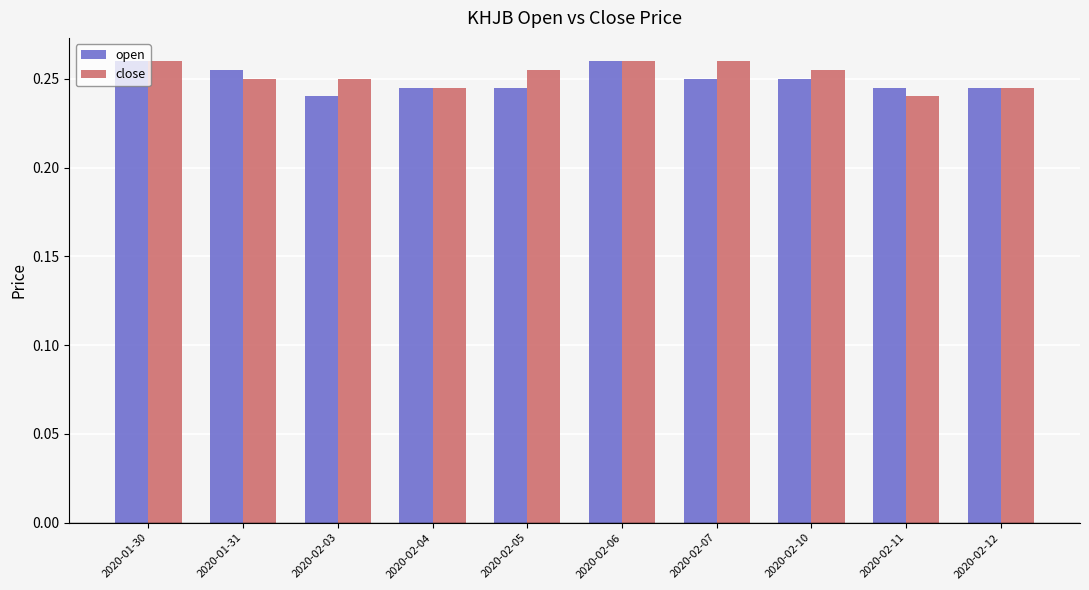

Count the close values in the range 0 to 1.

10